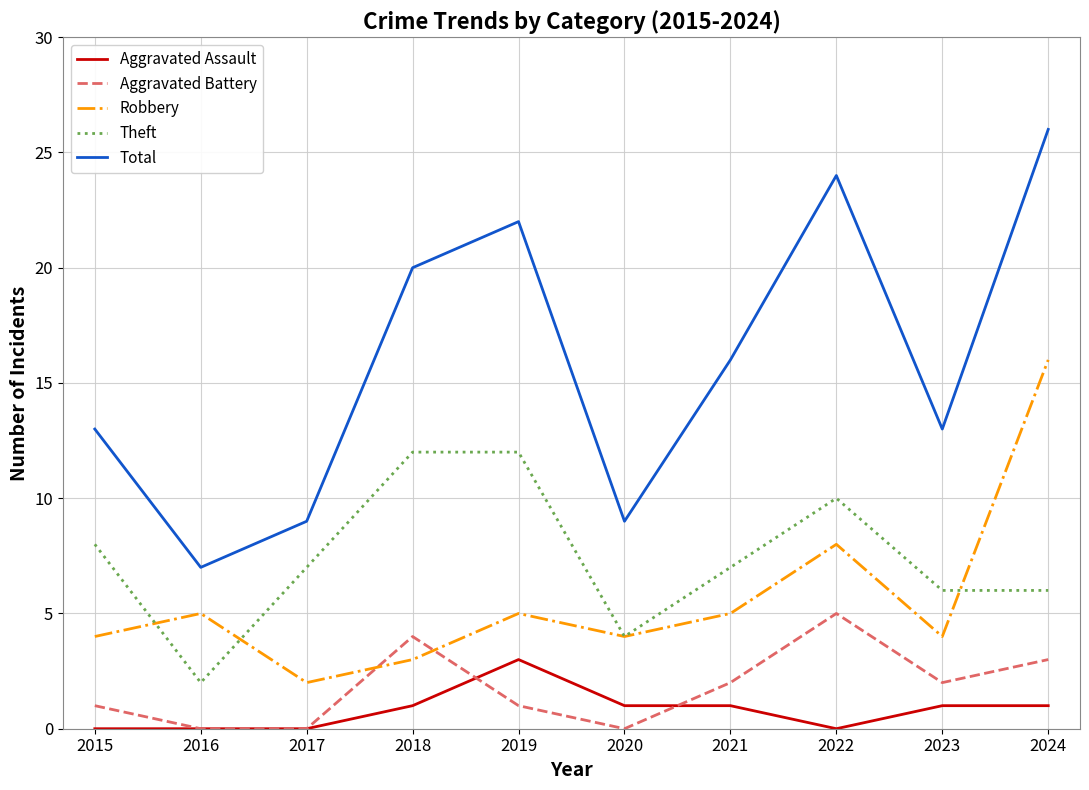

The Robbery series shows 5 at 2021. True or false?

True